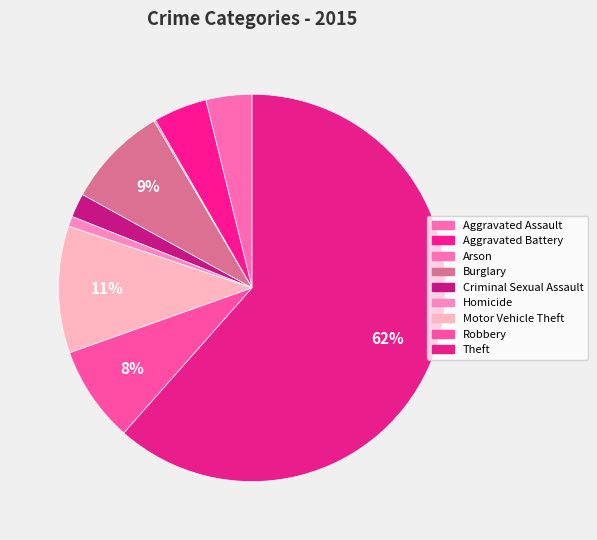

True or false: Aggravated Assault accounts for 4% of the total.

True